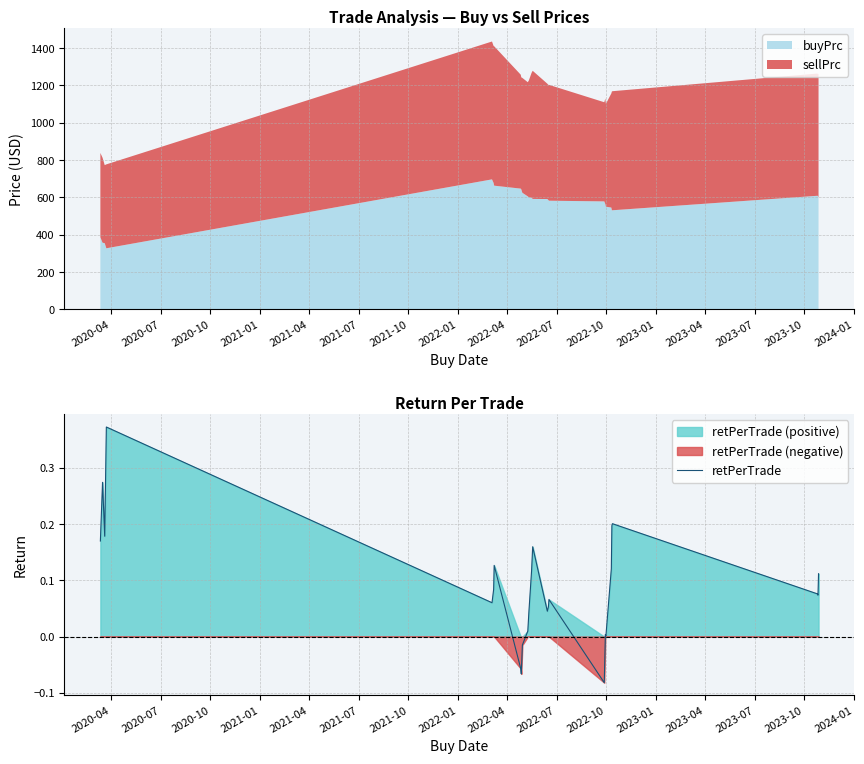

How many lines are shown in the chart?

1